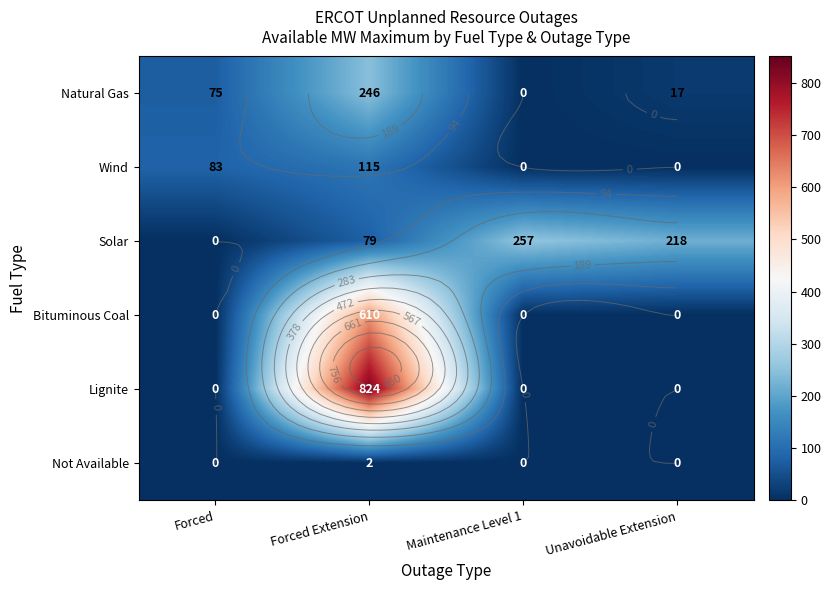

At which category is the sum across all series the highest?

Forced Extension